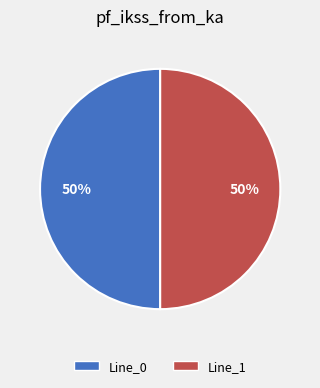

To the nearest percent, what is the average slice percentage?

50%